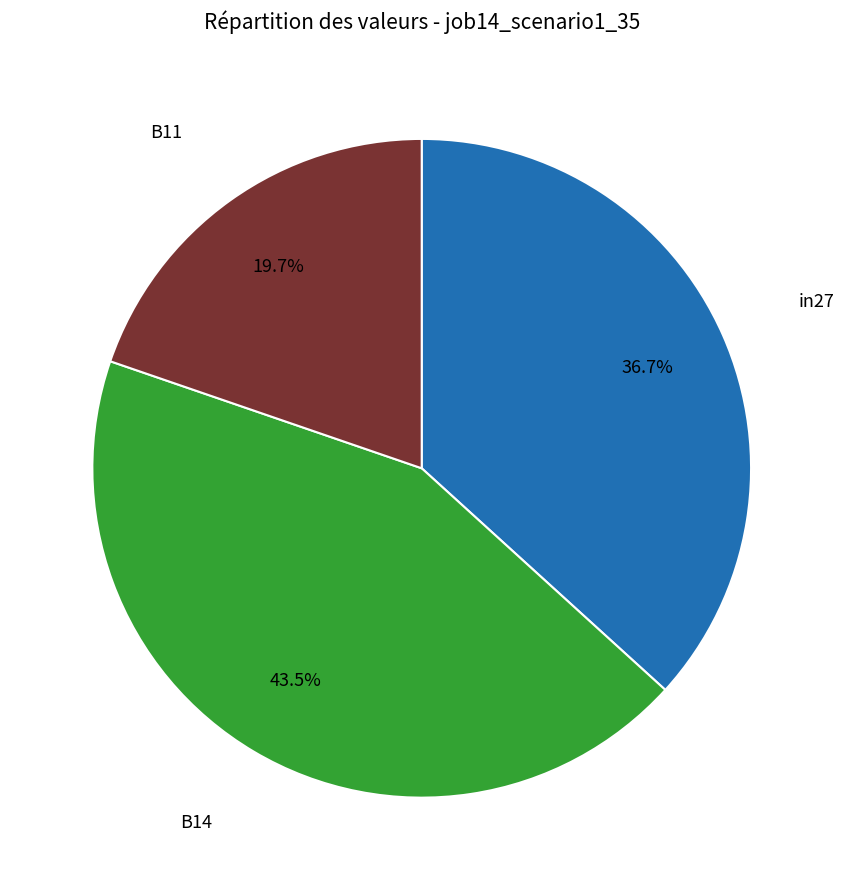

Is there a majority slice in this chart?

No